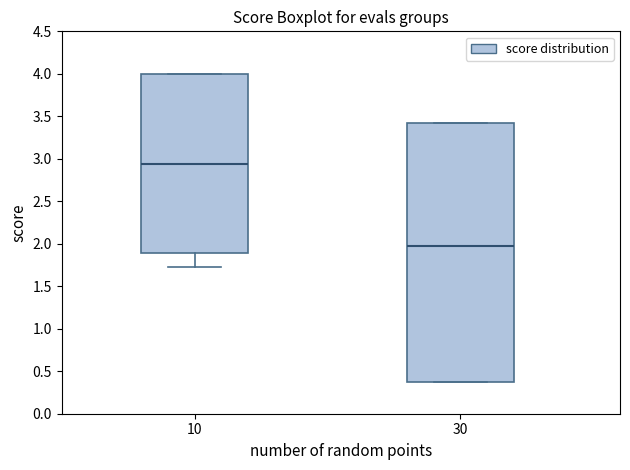

Which box's median line is the lowest?

30